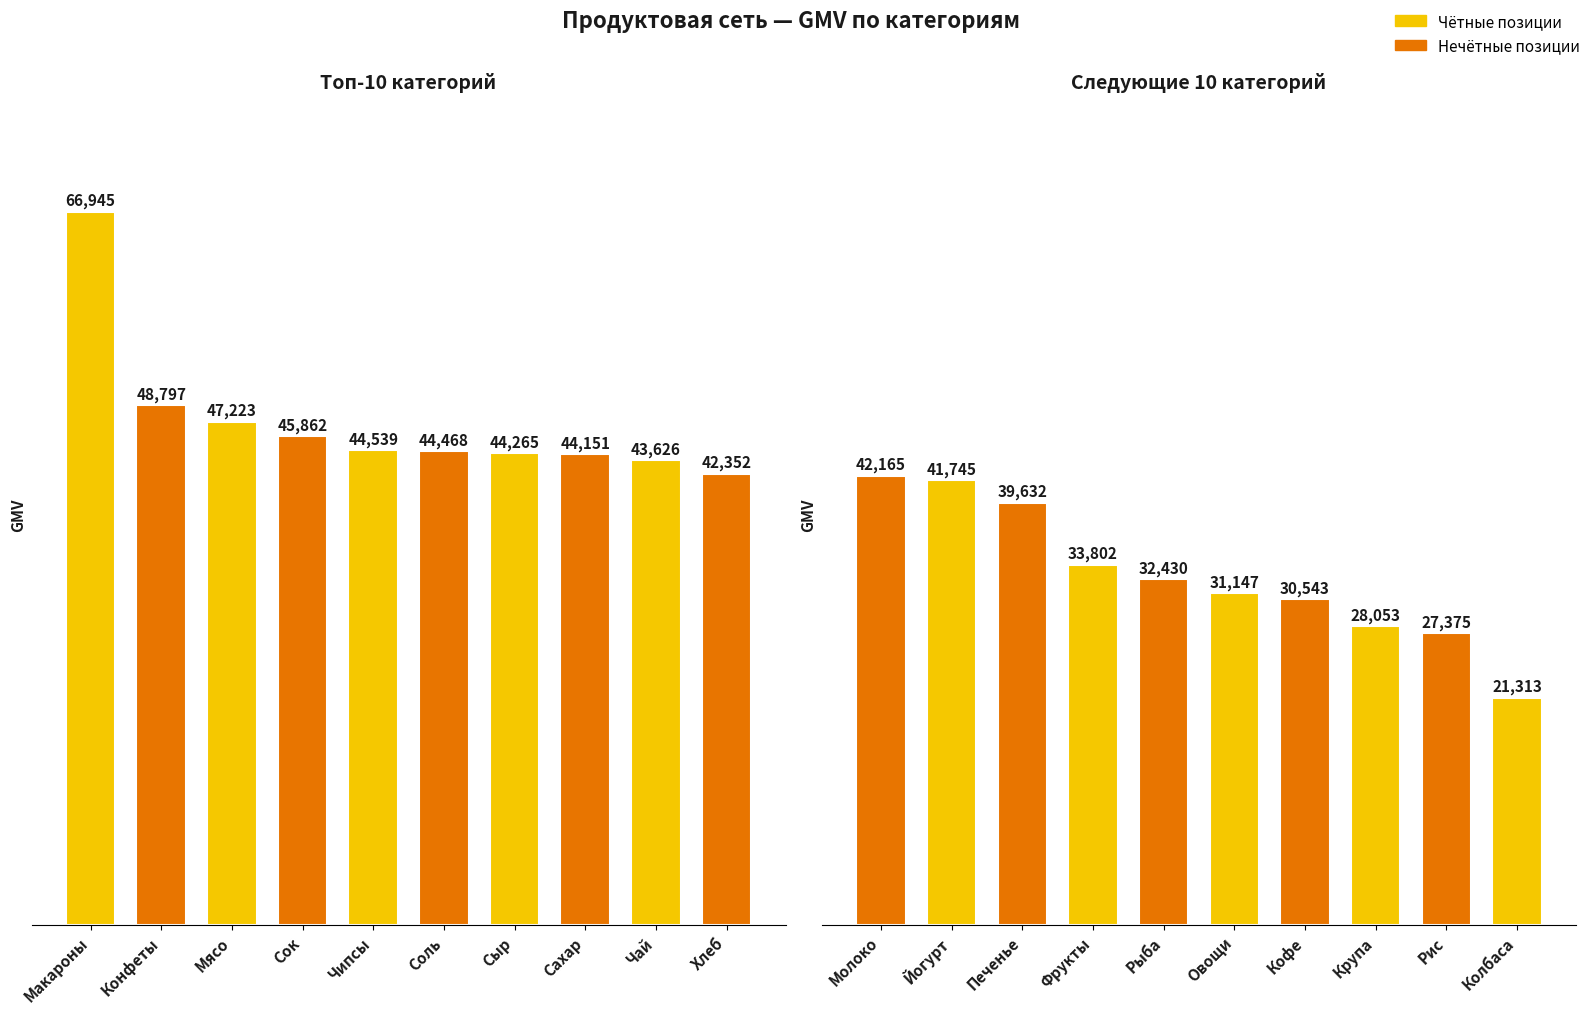

The value at Рис is 45042. True or false?

False